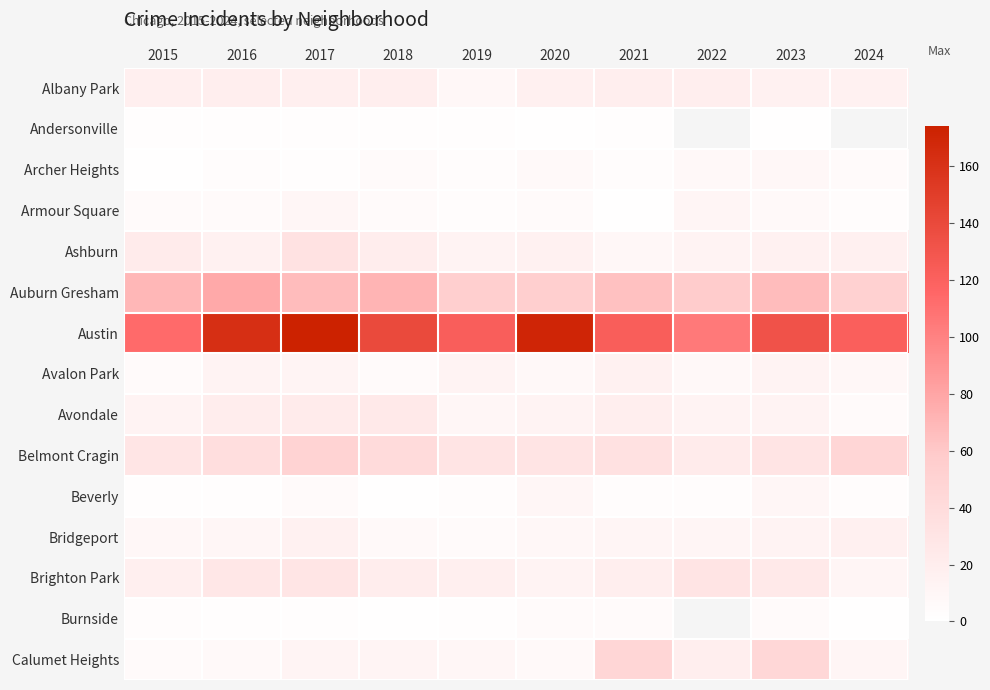

What is the sum of all Auburn Gresham values?

638.0